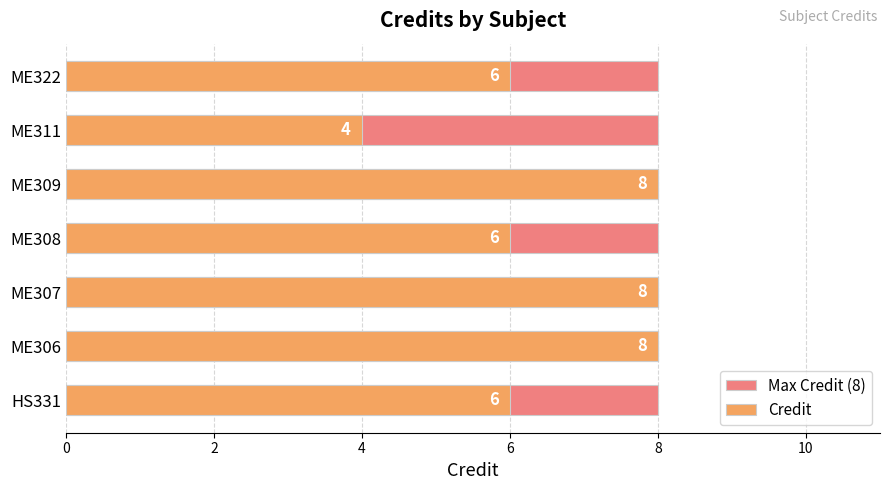

Rank the series by their average value, from highest to lowest.

Credit, Max Credit (8)